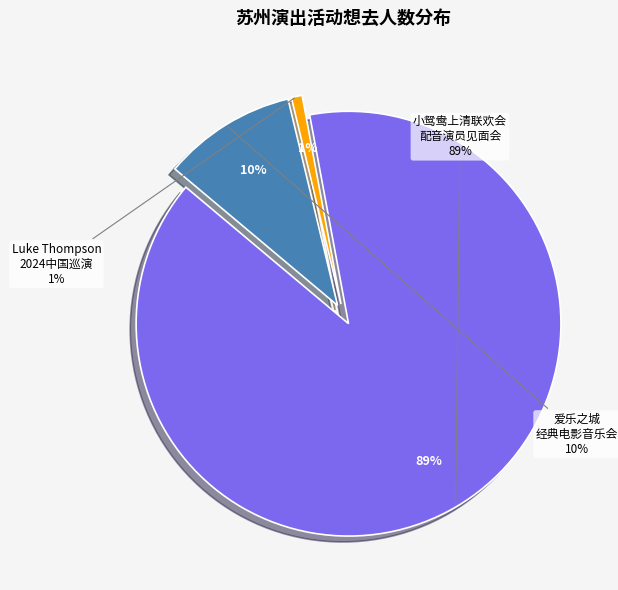

Count the number of slices in the pie.

3